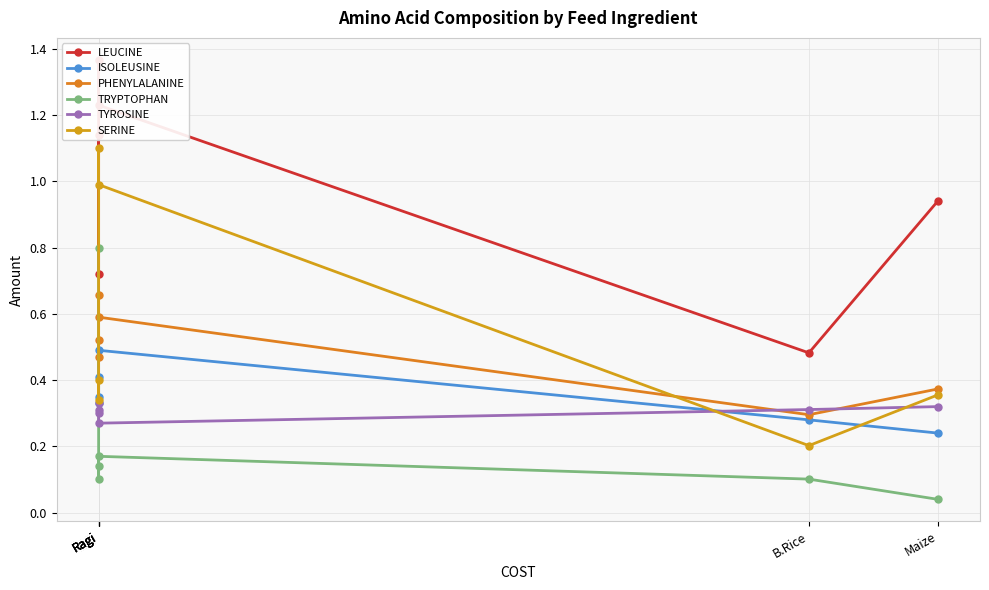

Which series has the largest range (max minus min)?

SERINE